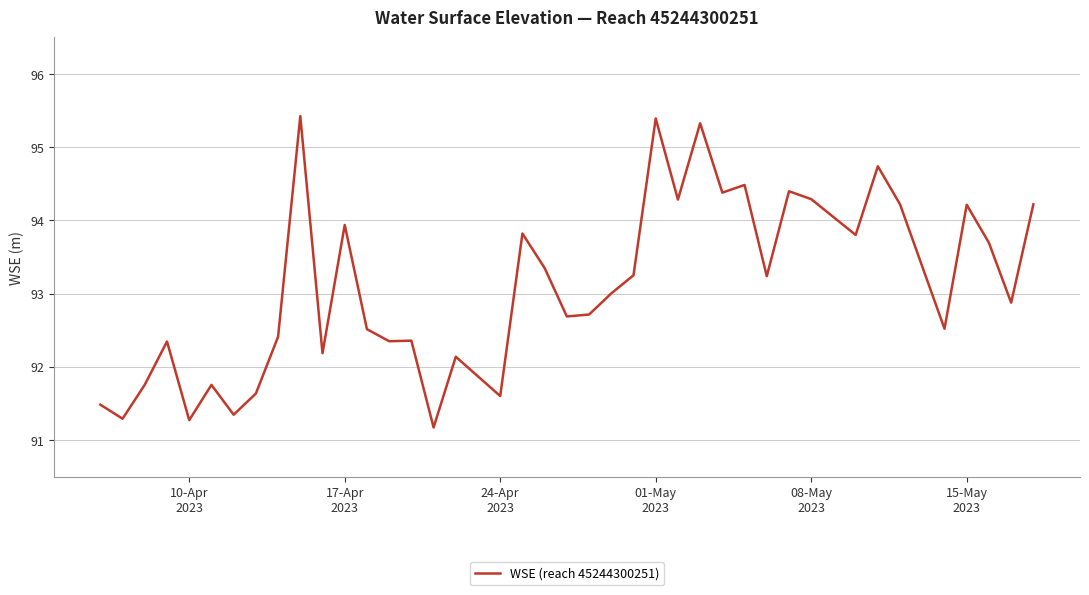

What is the difference between the maximum and minimum values?

4.3